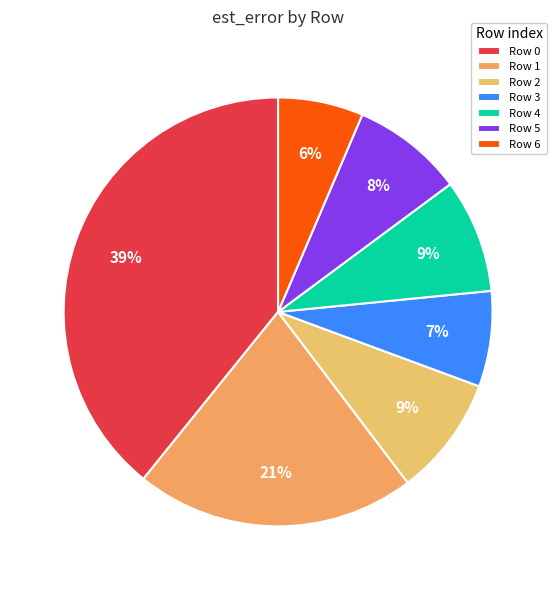

What percentage is NOT represented by Row 1?

78.9%